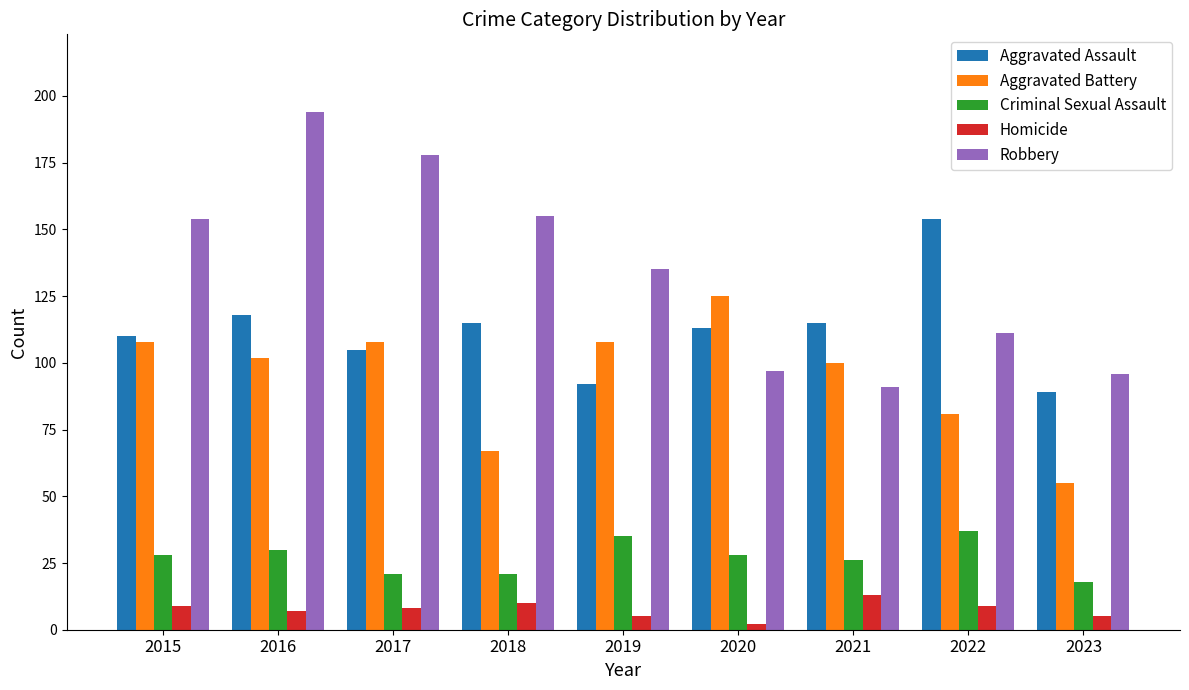

How many data points does each series have?

9